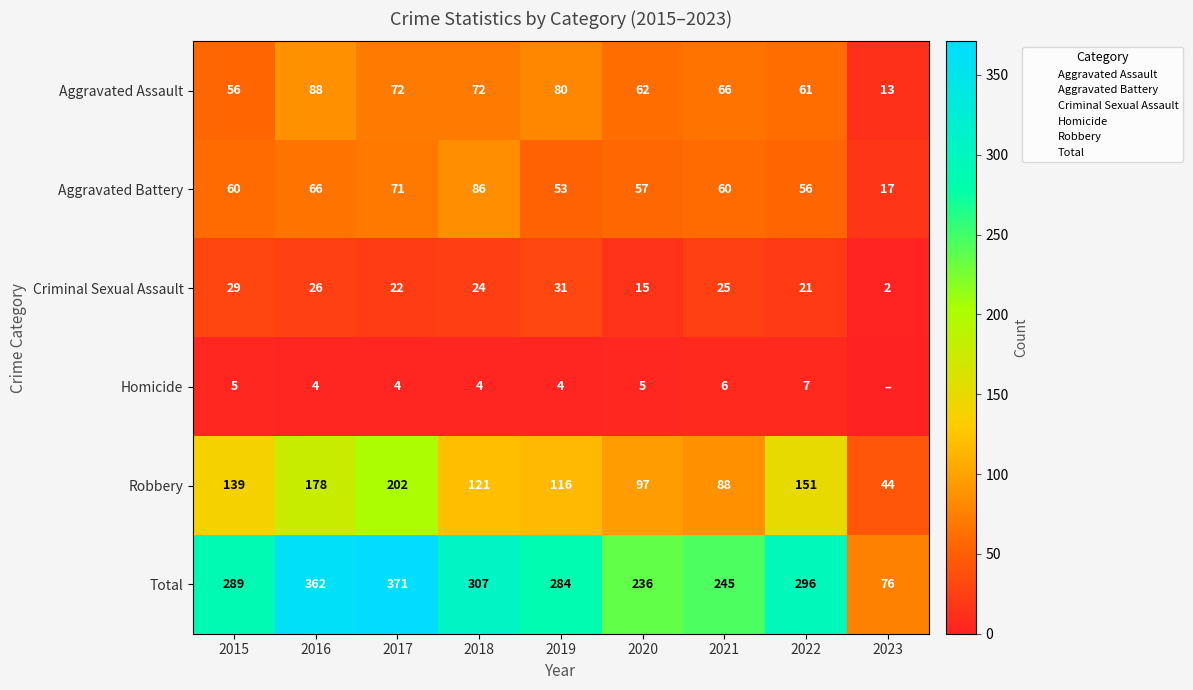

What is the highest value of the Aggravated Assault series?

88